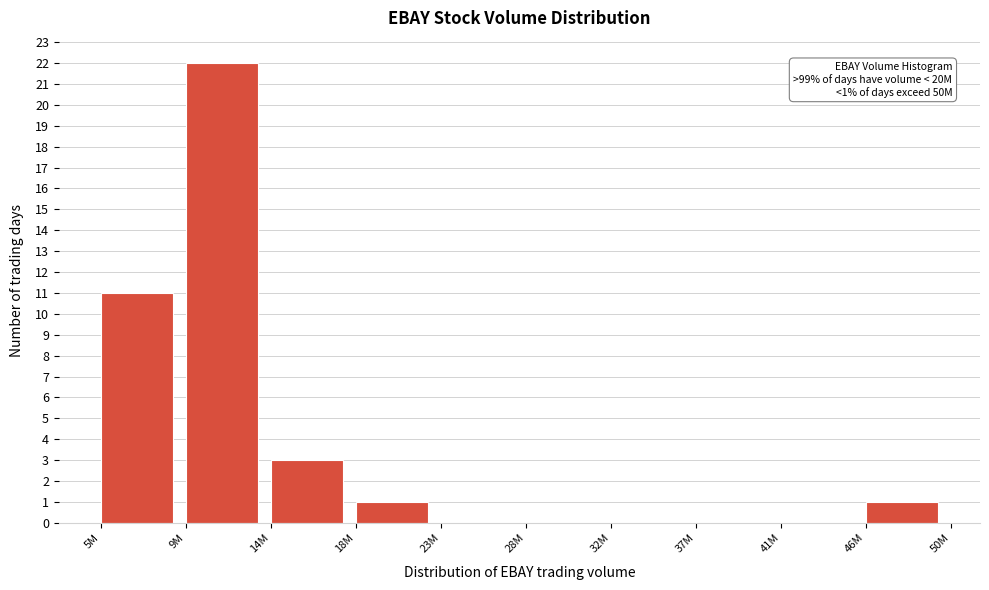

Reading left to right, extract all data points from this chart.

5M=11	9M=22	14M=3	18M=1	23M=0	28M=0	32M=0	37M=0	41M=0	46M=1